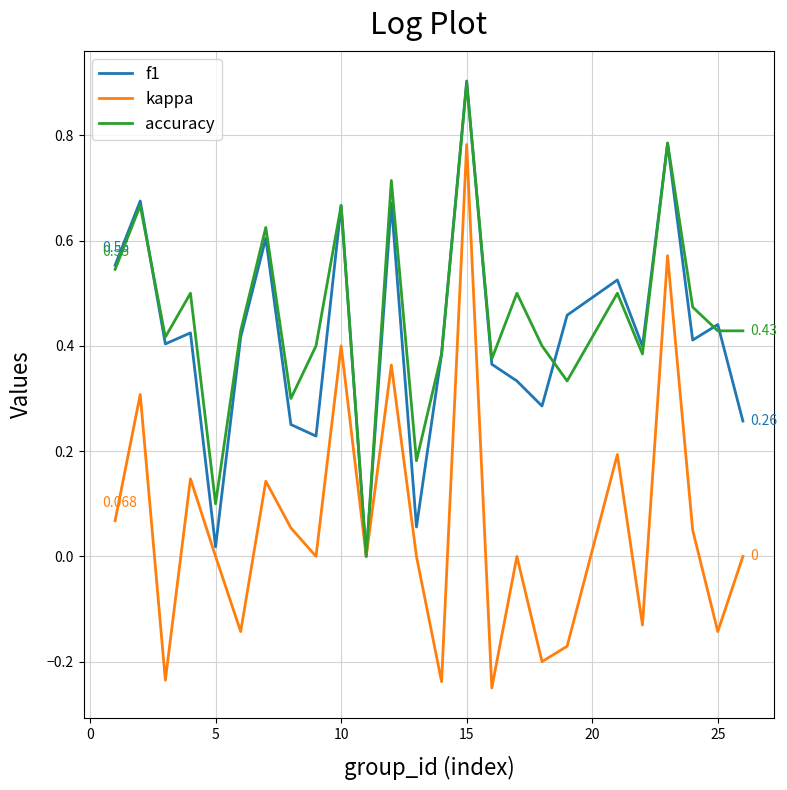

What are all the series names shown in the legend?

f1, kappa, accuracy